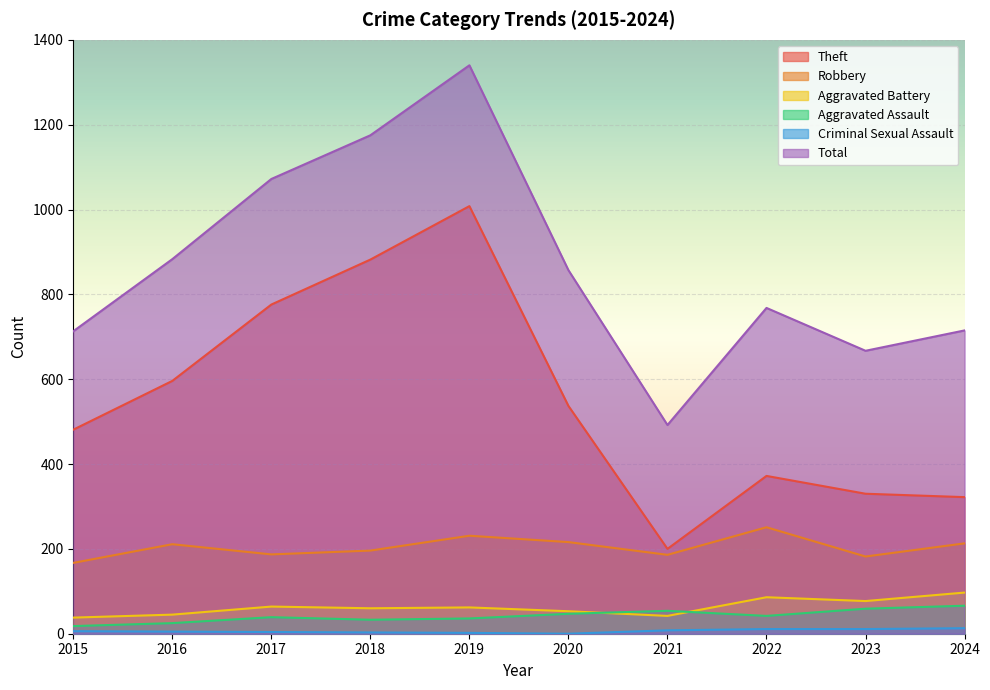

How many data points in Total are above 857?

4